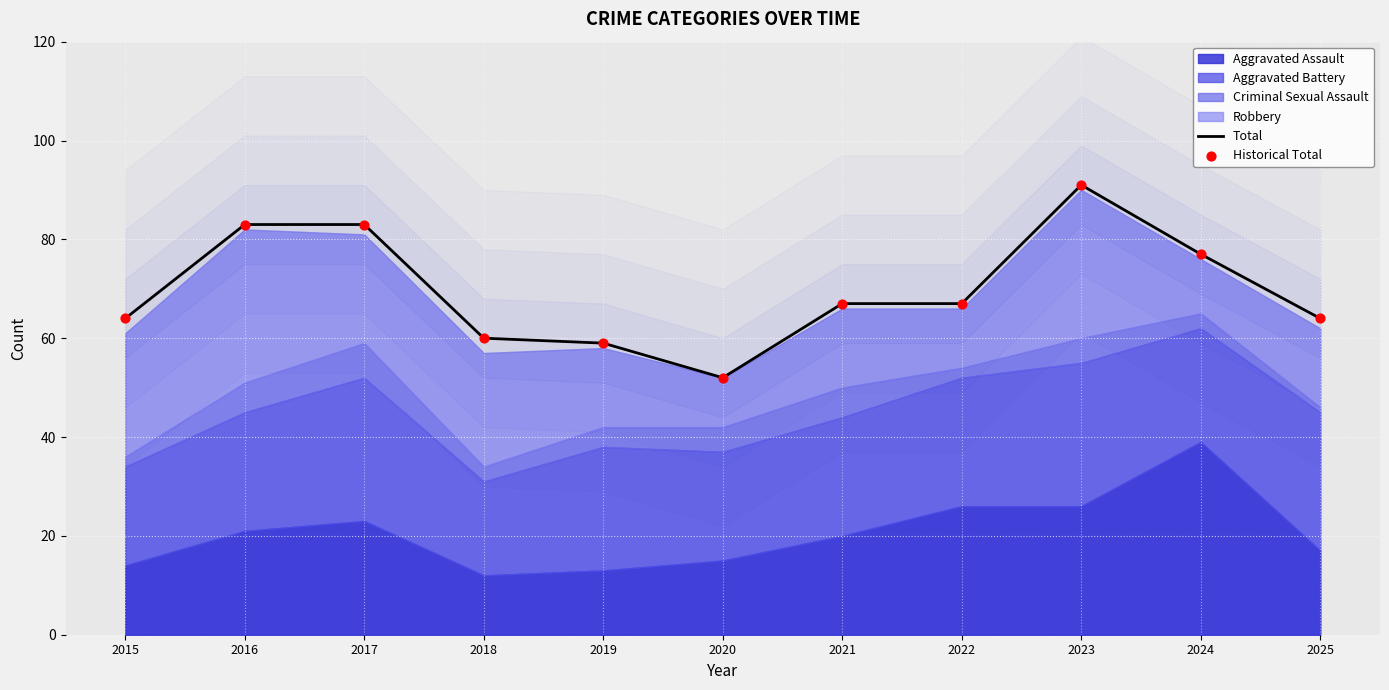

What is the total value across all series at 2015?

128